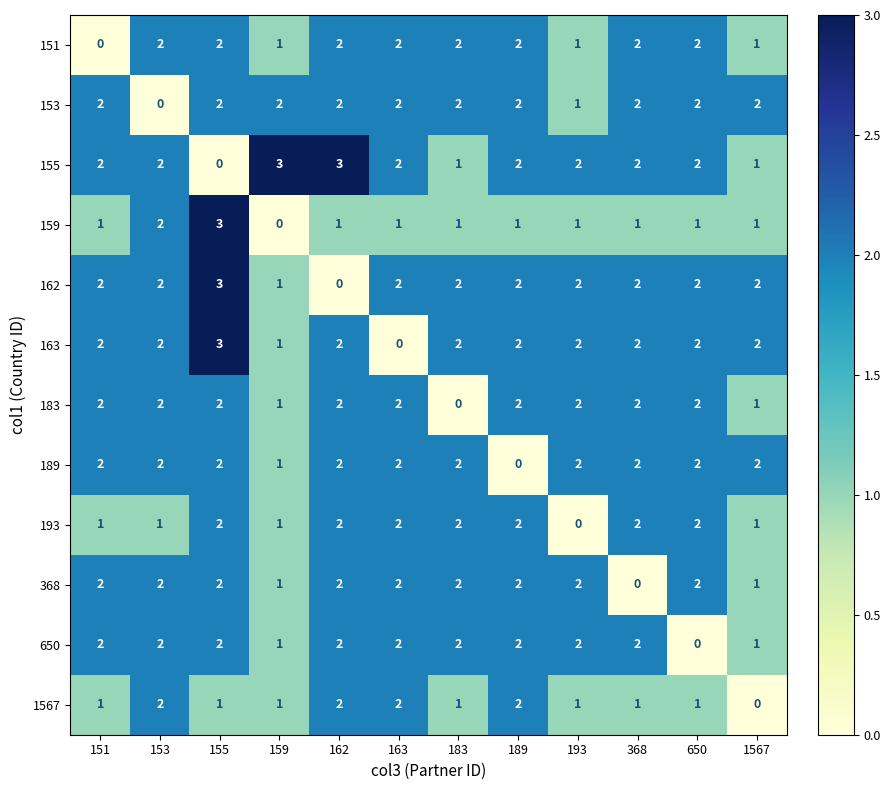

What is the greatest value displayed?

3